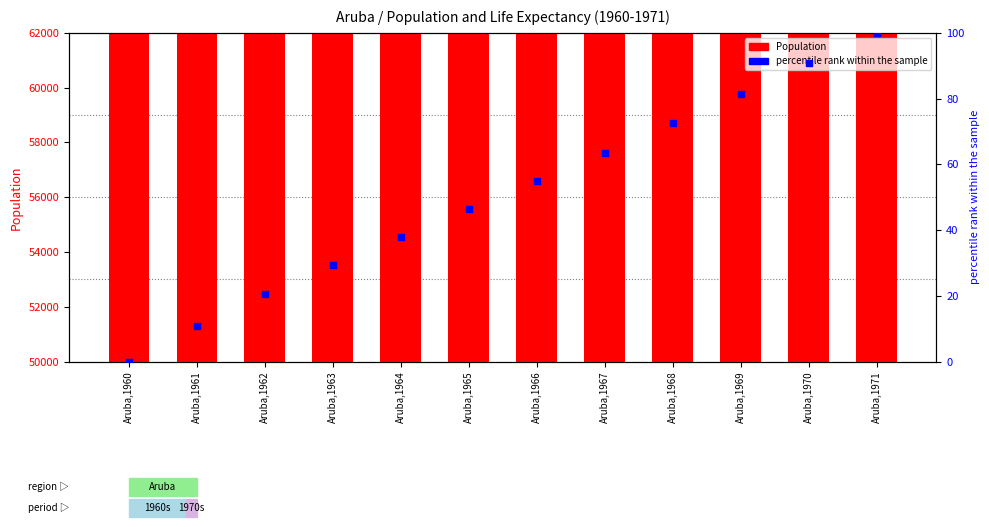

At how many categories does at least one series exceed 3785?

12